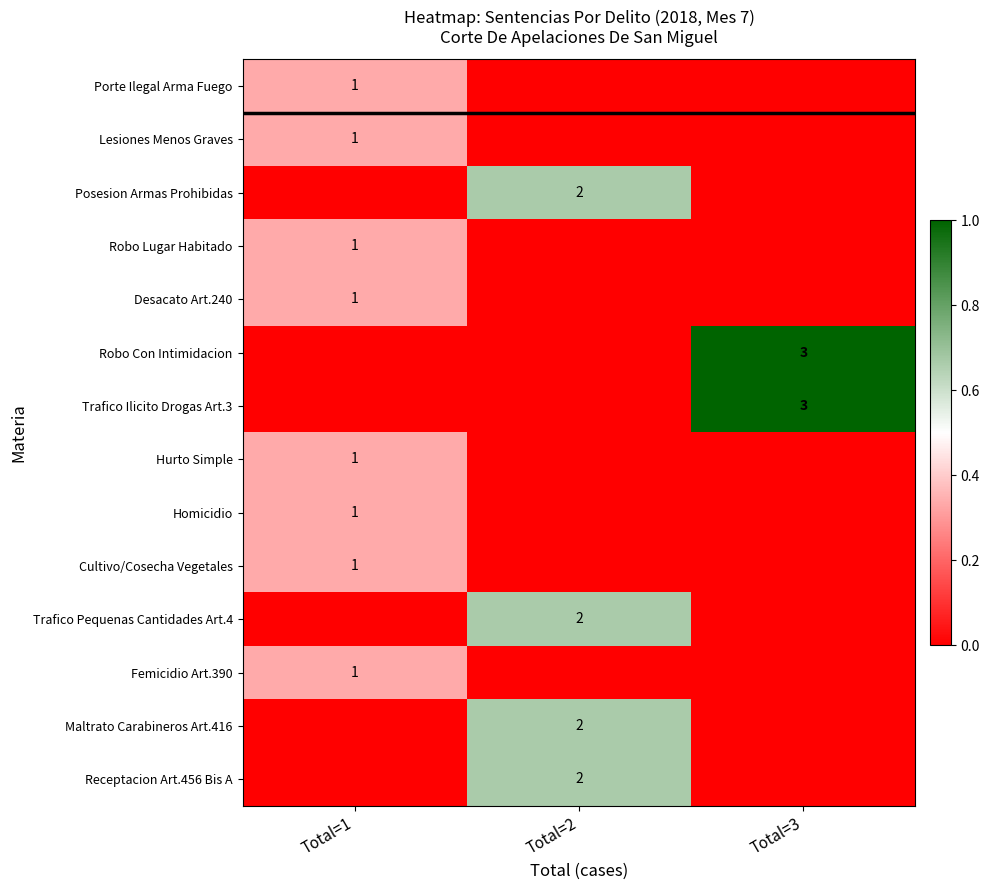

Is it true that Trafico Ilicito Drogas Art.3 equals 3 at Total=3?

True